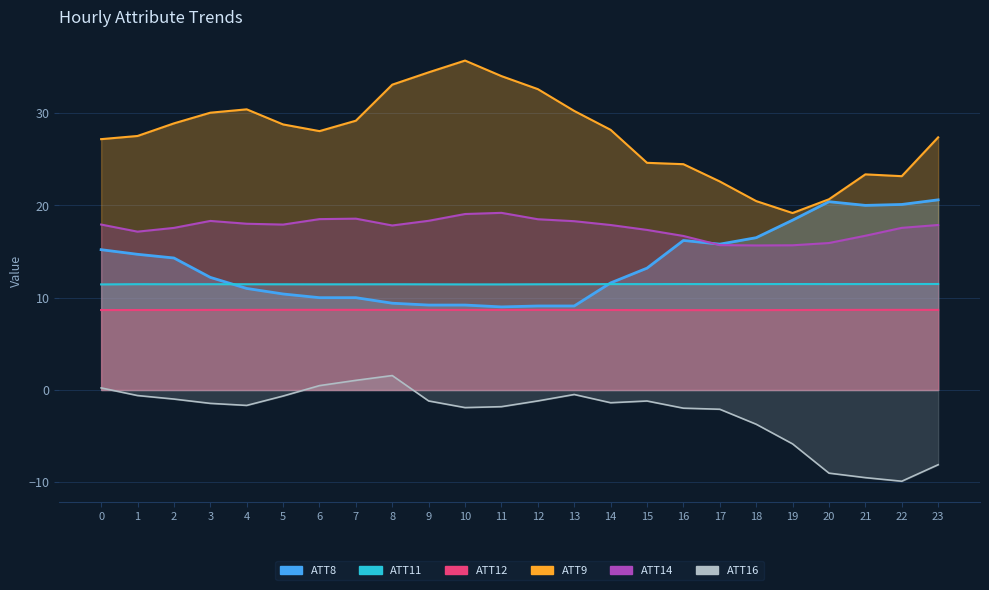

How many categories are shown in the chart?

24